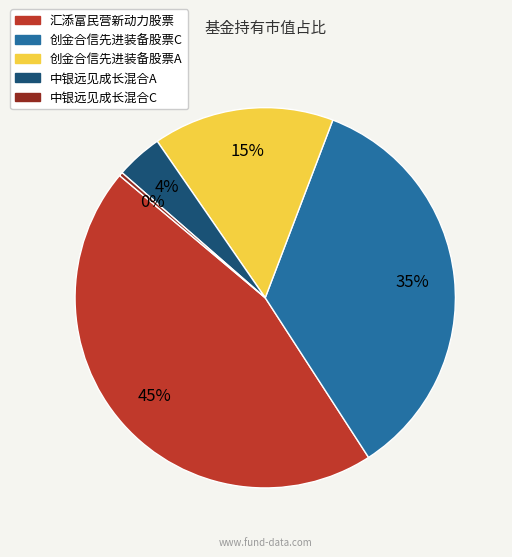

Is the sum of 中银远见成长混合C and 中银远见成长混合A greater than half?

No